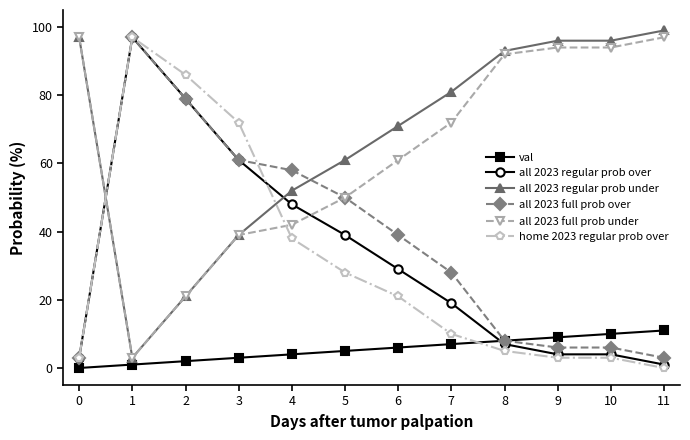

How many distinct data groups are displayed?

6